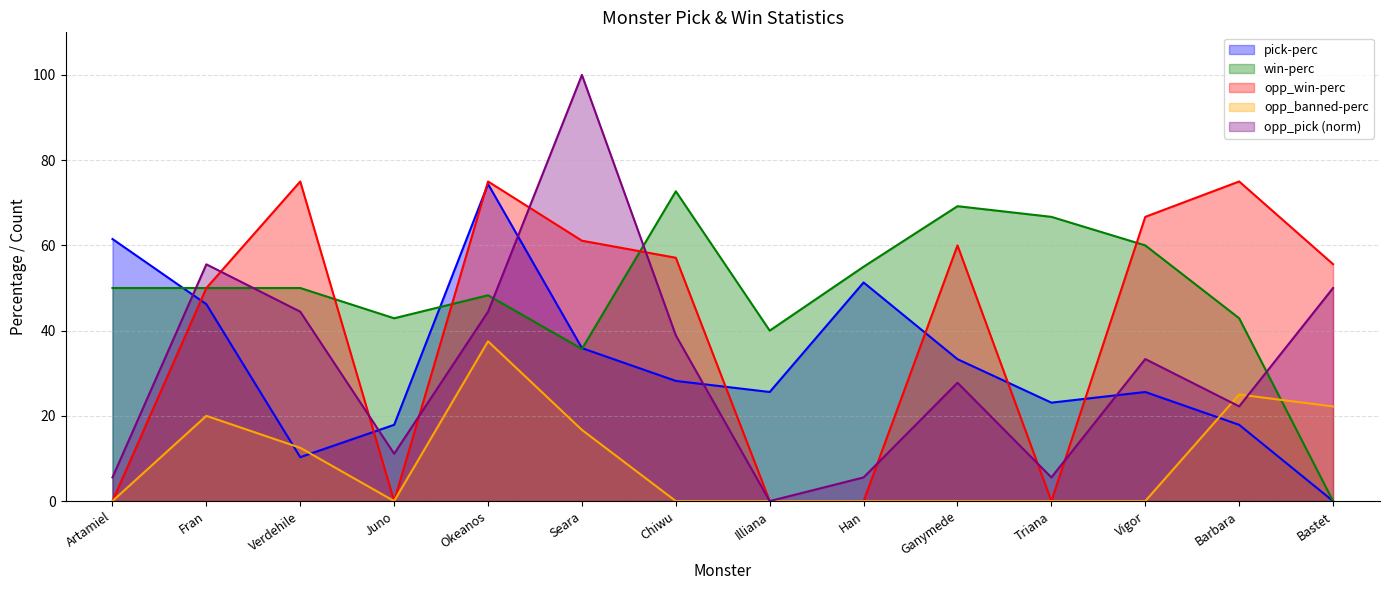

Is it true that win-perc equals 70.1 at Okeanos?

False